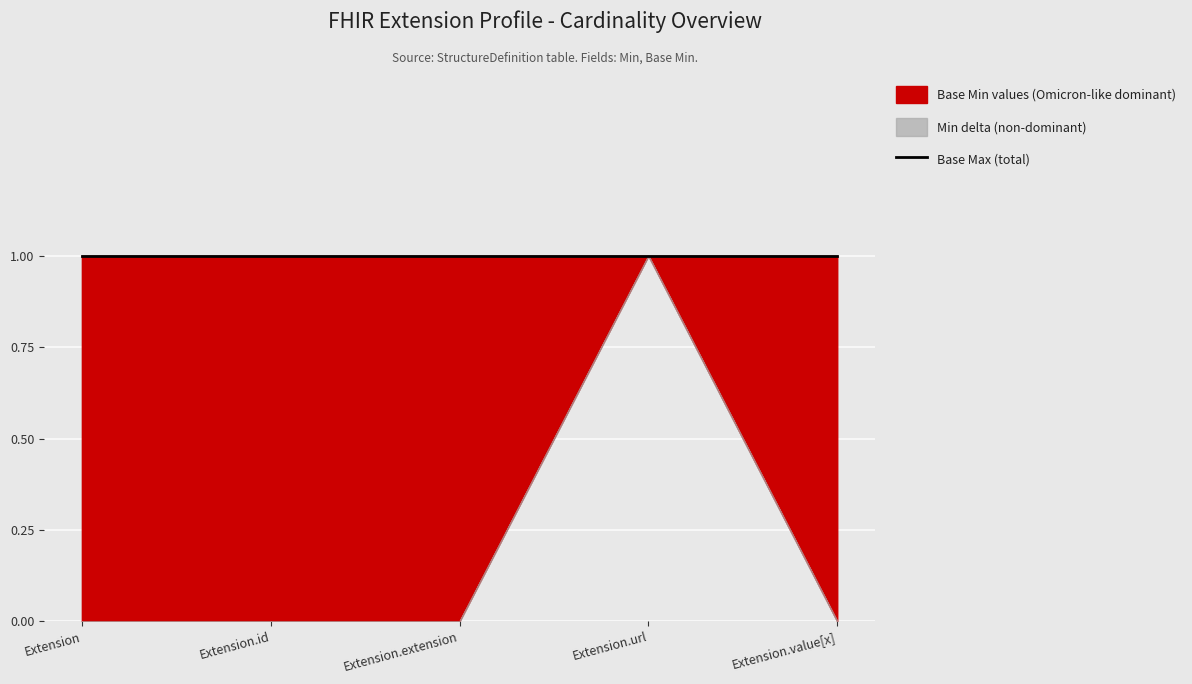

List the labels in order of Min value, smallest first.

Extension, Extension.id, Extension.extension, Extension.value[x], Extension.url